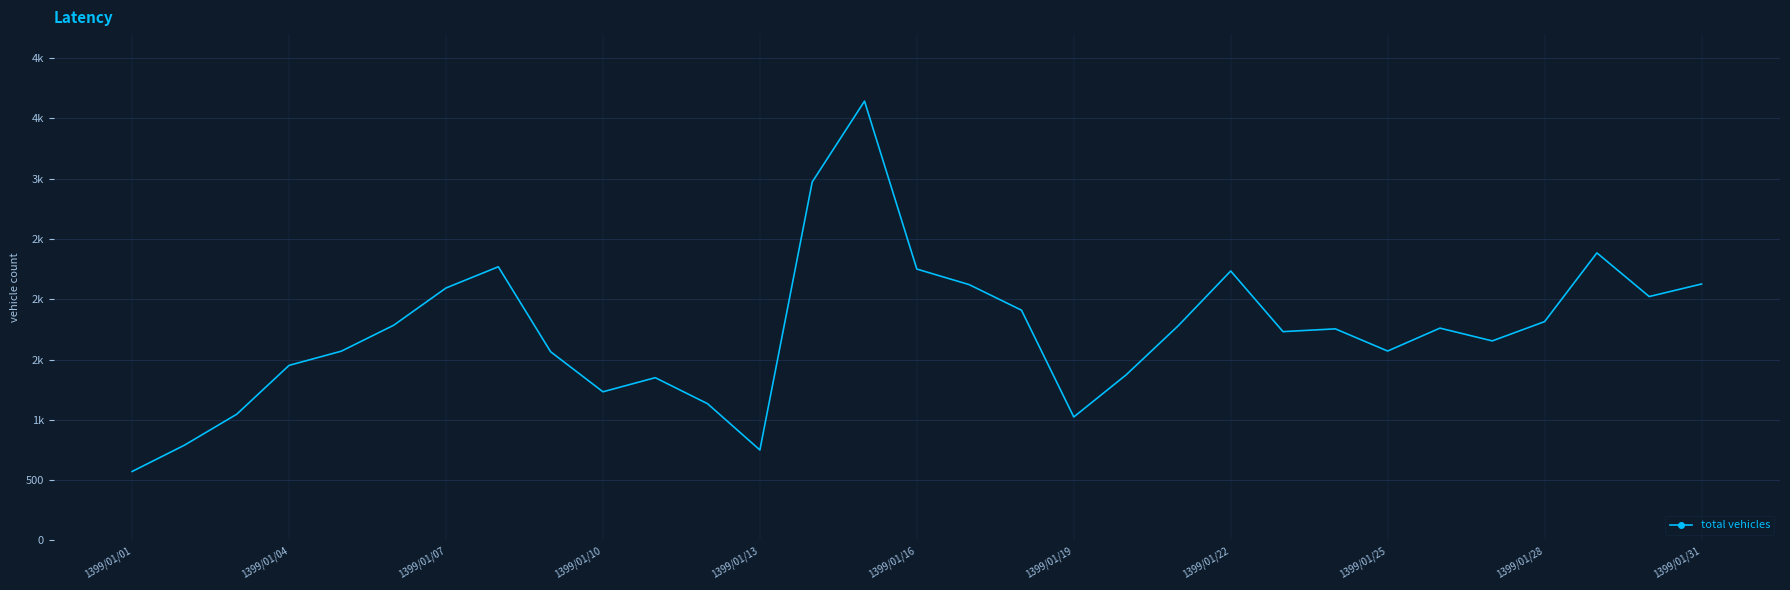

Reading left to right, what are all the values shown in this chart?

572	790	1047	1452	1570	1785	2094	2270	1565	1233	1350	1134	750	2973	3644	2251	2122	1910	1024	1373	1782	2235	1732	1755	1571	1761	1655	1815	2385	2023	2127